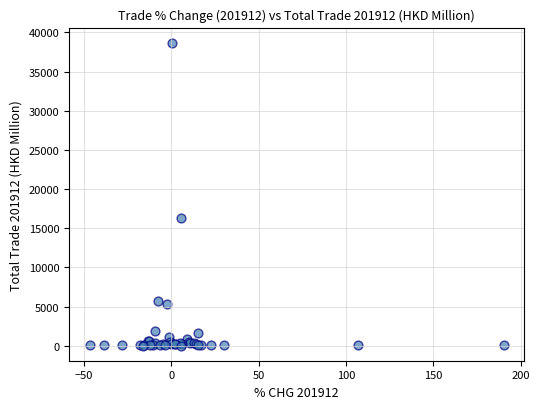

What Y value in the scatter plot is closest to 19351?

16265.8